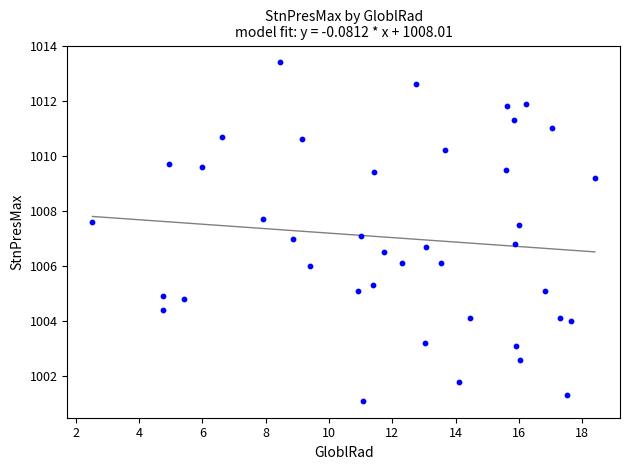

What is the range of X values (max minus min)?

15.9